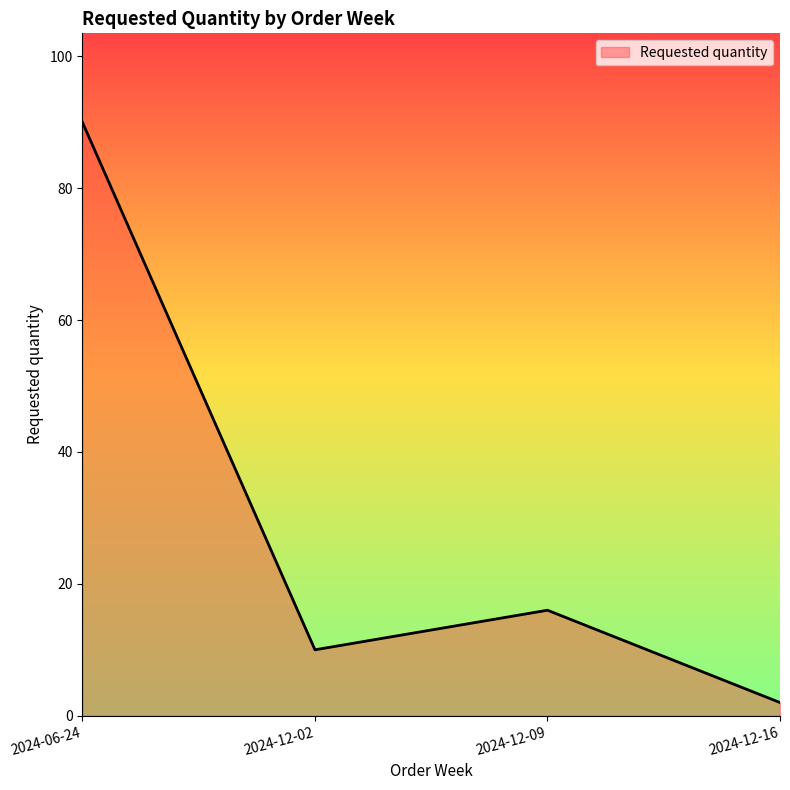

Reading left to right, list all the values displayed in this chart.

90	10	16	2